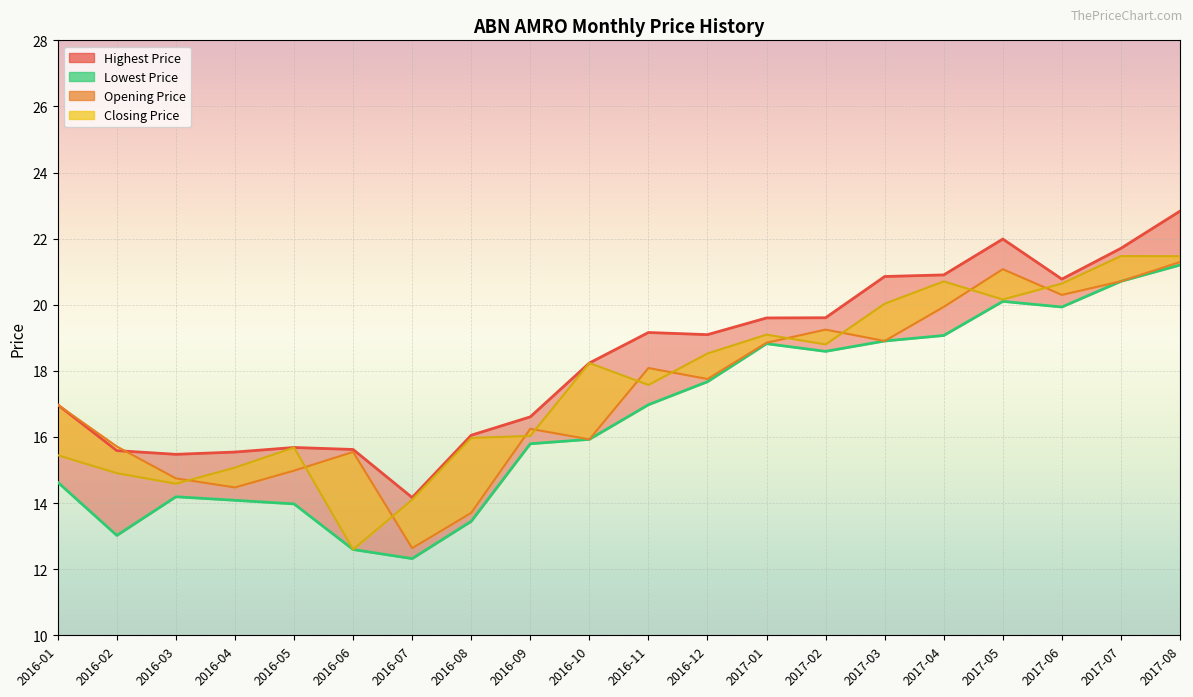

What is the lowest value of the Closing Price series?

12.6